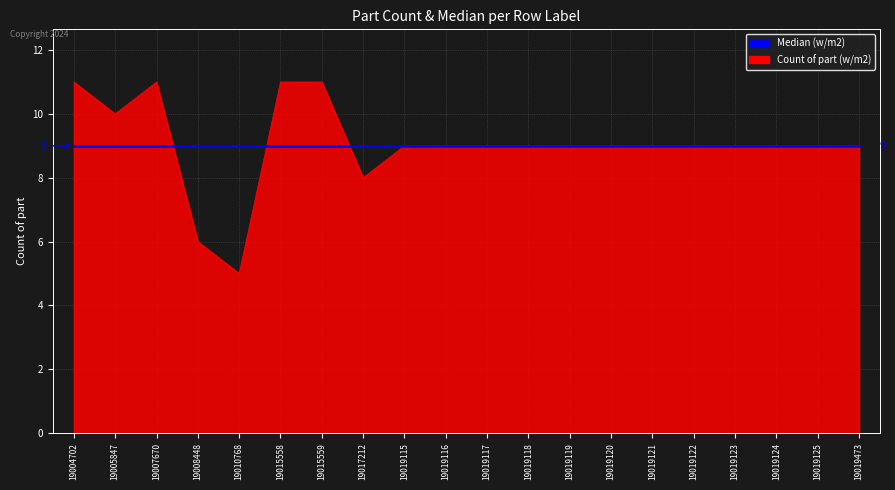

The Count of part (w/m2) series shows 11 at 19015559. True or false?

True